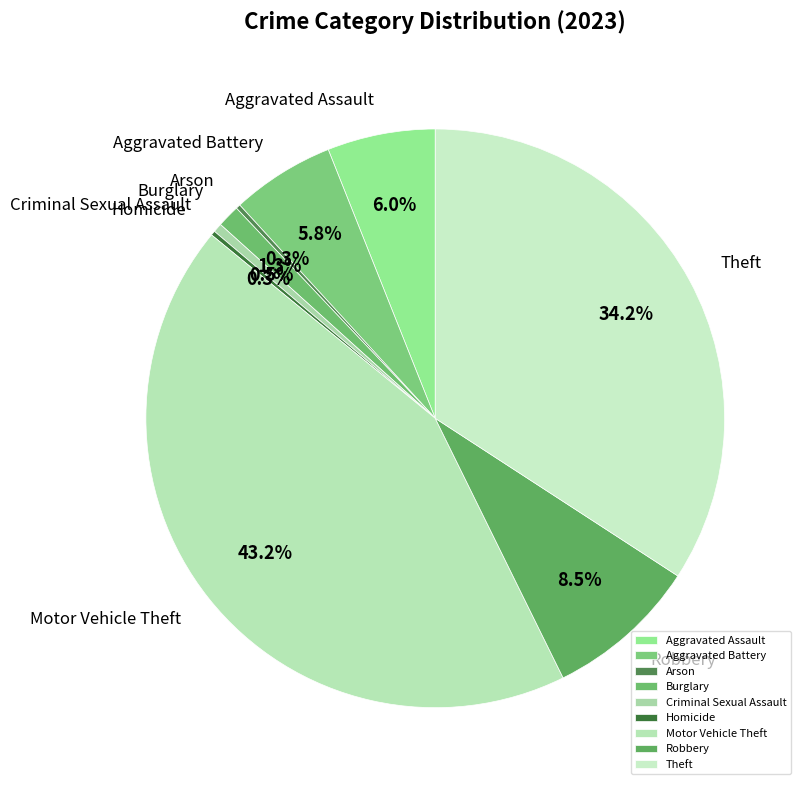

Between Burglary and Aggravated Assault, which is larger?

Aggravated Assault